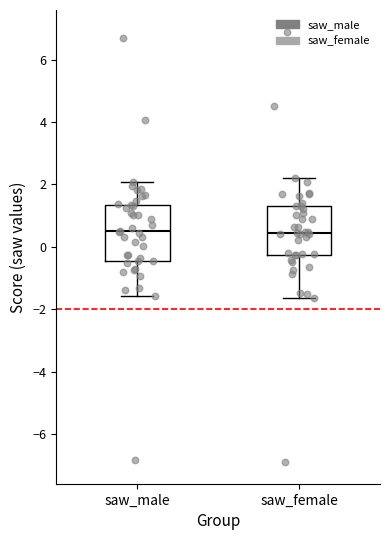

Reading left to right, read every box against the y-axis: the position of its median line, the range the box covers, and the ends of its whiskers. The values are not printed on the chart, so give them approximately, as read against the axis.

saw_male: median 0.4, box -0.4 to 1.4, whiskers -1.6 to 2.0
saw_female: median 0.4, box -0.2 to 1.4, whiskers -1.6 to 2.2